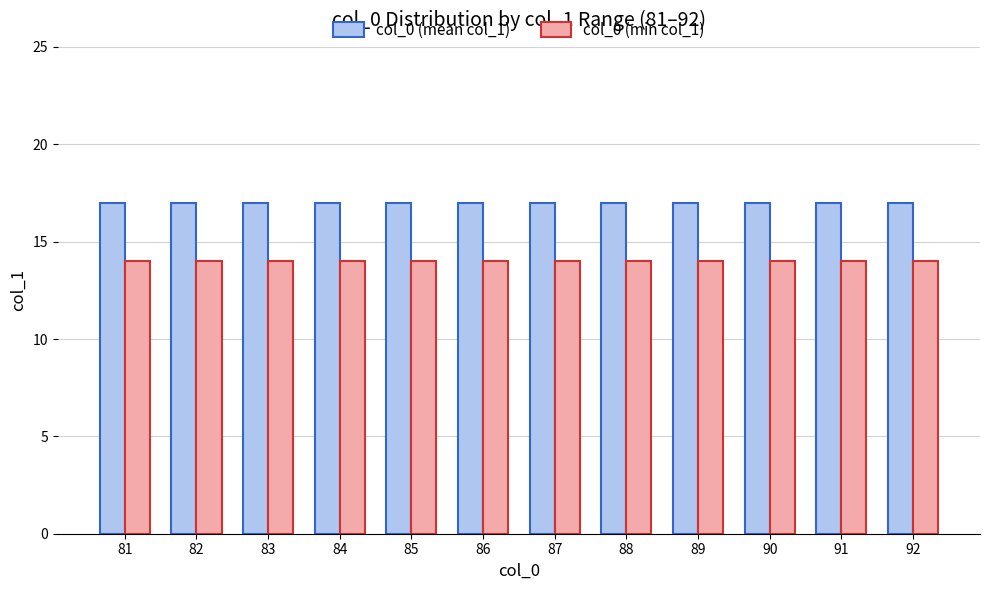

What is the approximate value of col_0 (min col_1) at 92?

14